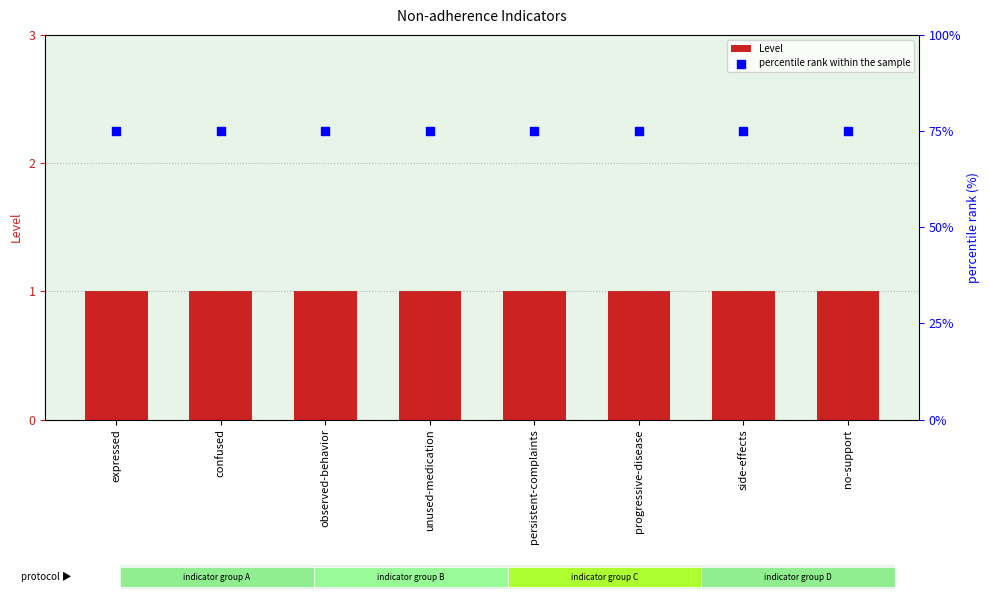

What are all the series names shown in the legend?

Level, percentile rank within the sample